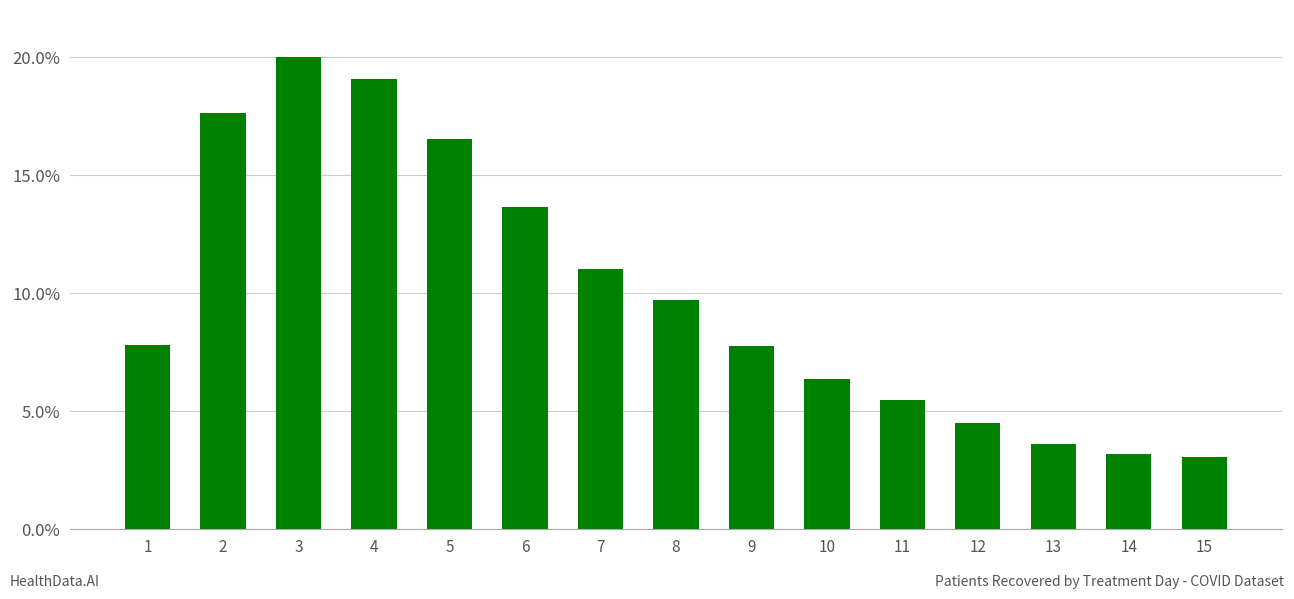

True or false: the data shows 9.1 at 10.

False